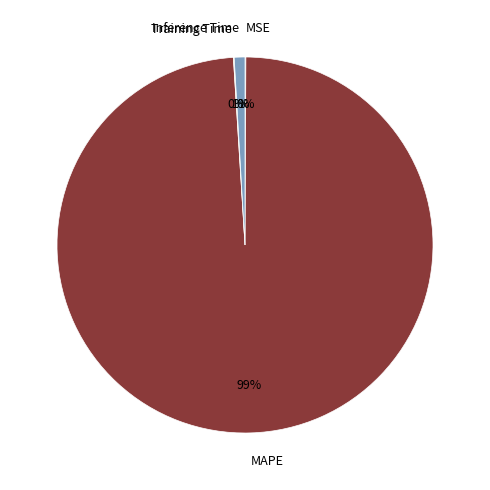

True or false: MAPE accounts for 89% of the total.

False